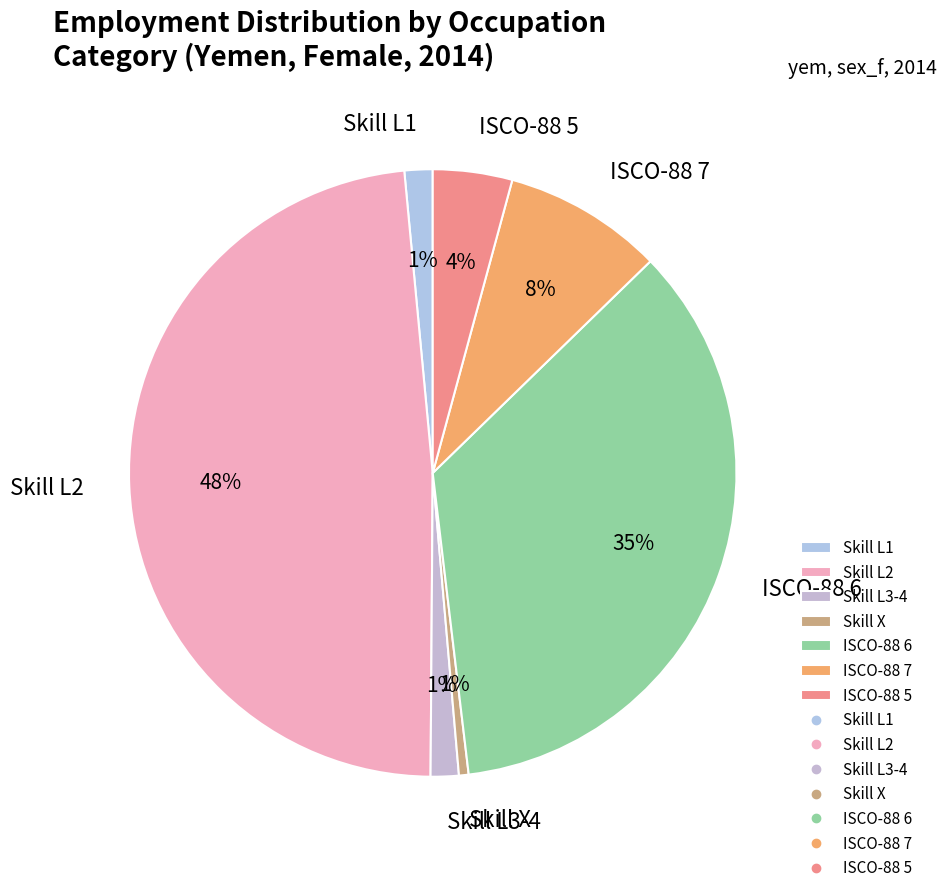

Which category has the biggest portion of the pie?

Skill L2